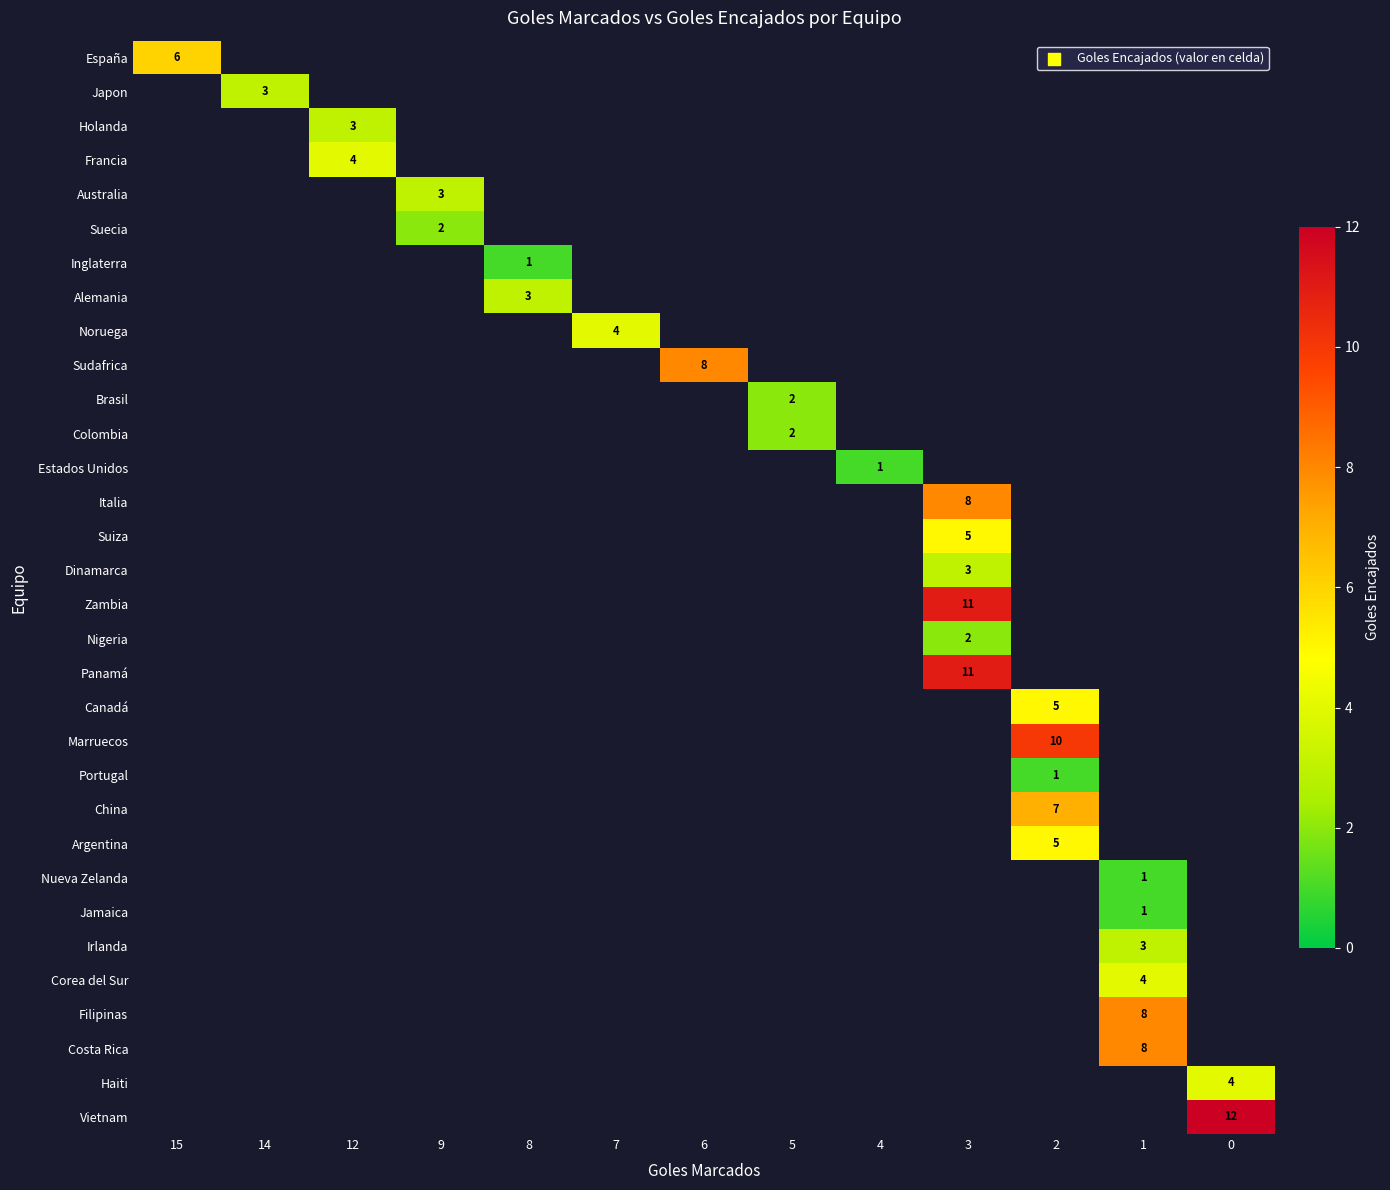

Is it true that Vietnam equals 19 at 0?

False